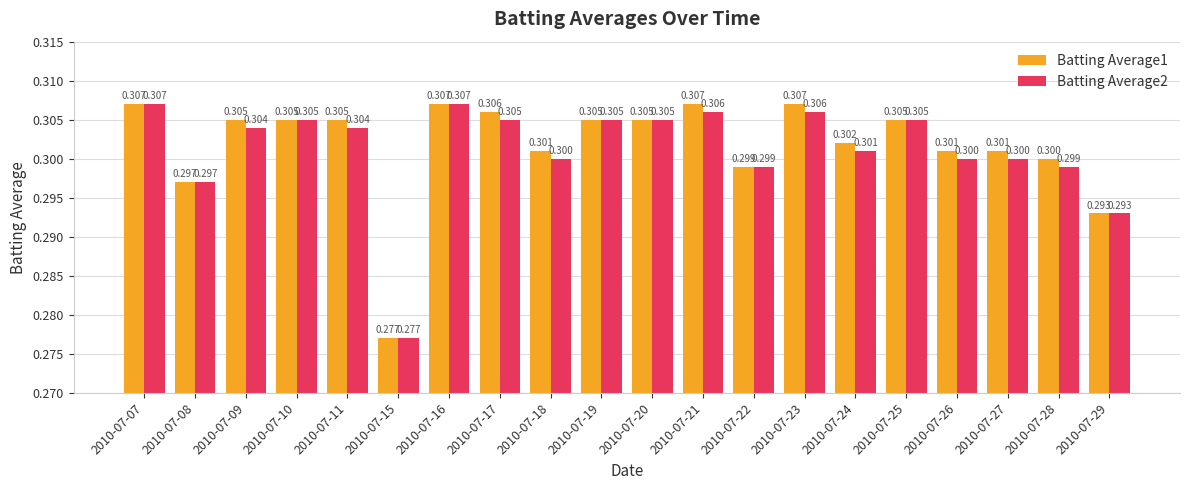

Is the value of Batting Average1 at 2010-07-26 greater than the value of Batting Average2 at 2010-07-16?

No